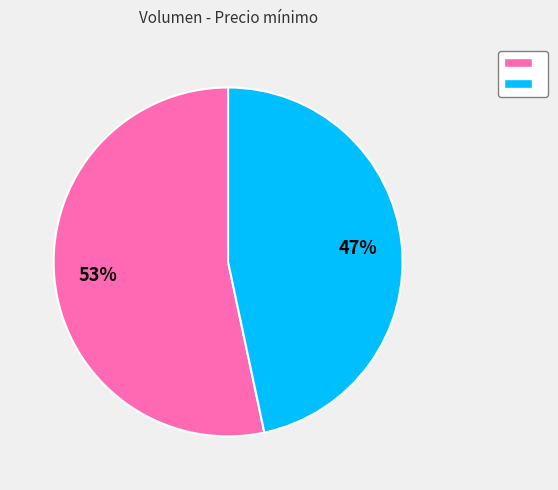

To the nearest percent, what is the average slice percentage?

50%